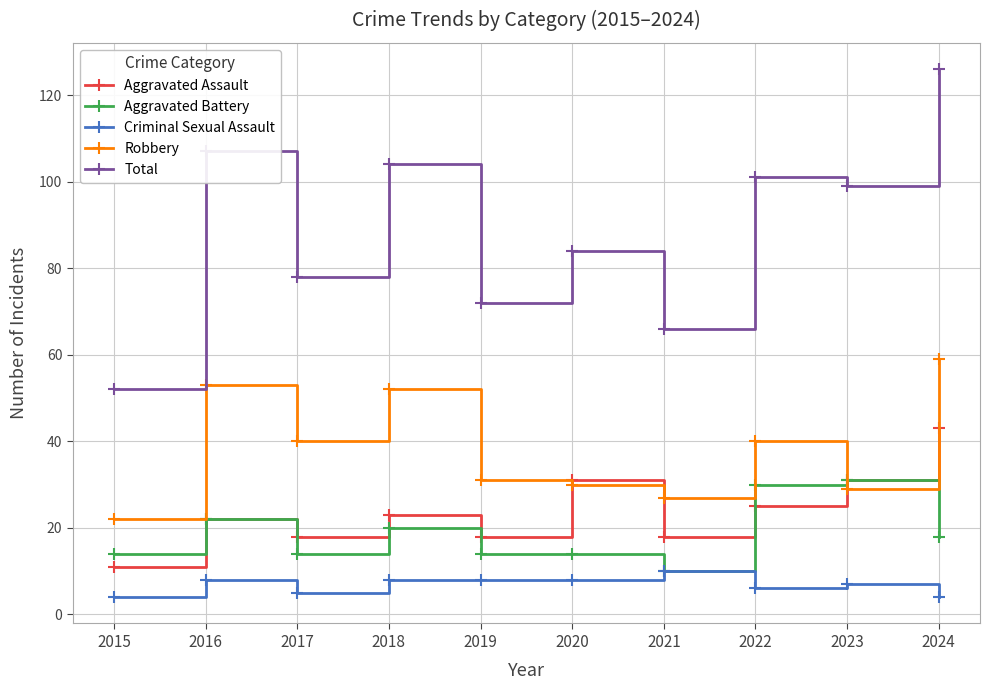

Which series has the largest total across all categories?

Total